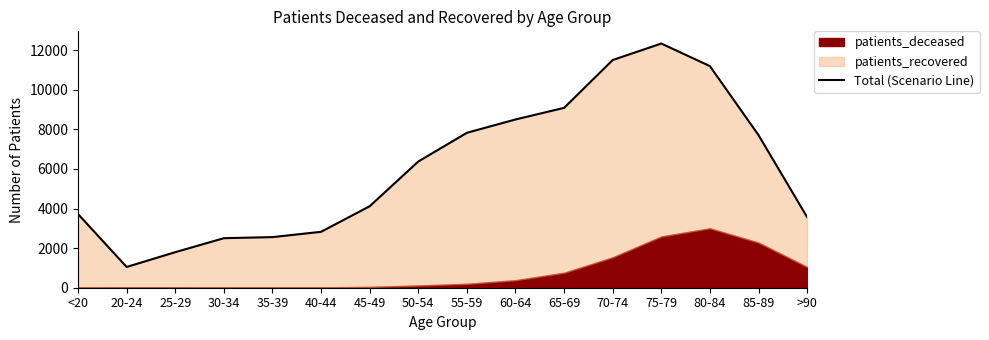

Does the chart have visible grid lines?

No